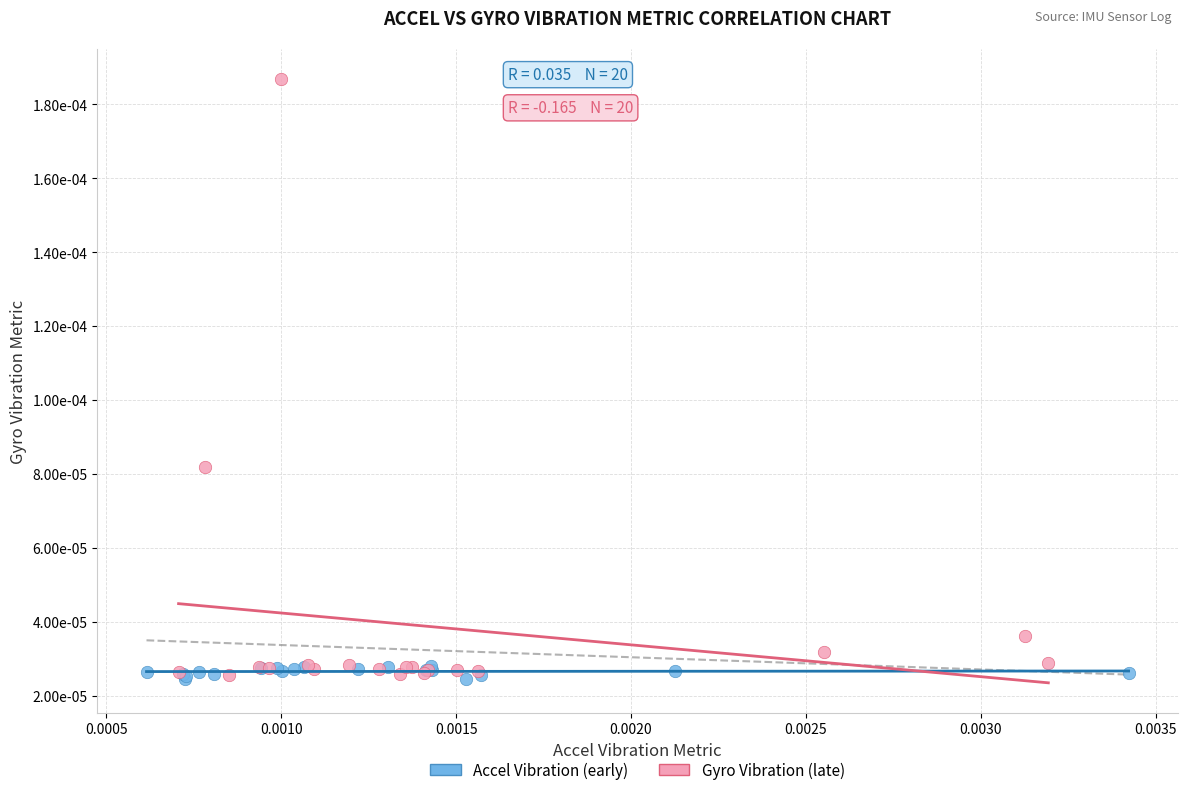

What are all the series names shown in the legend?

Accel Vibration (early), Gyro Vibration (late)